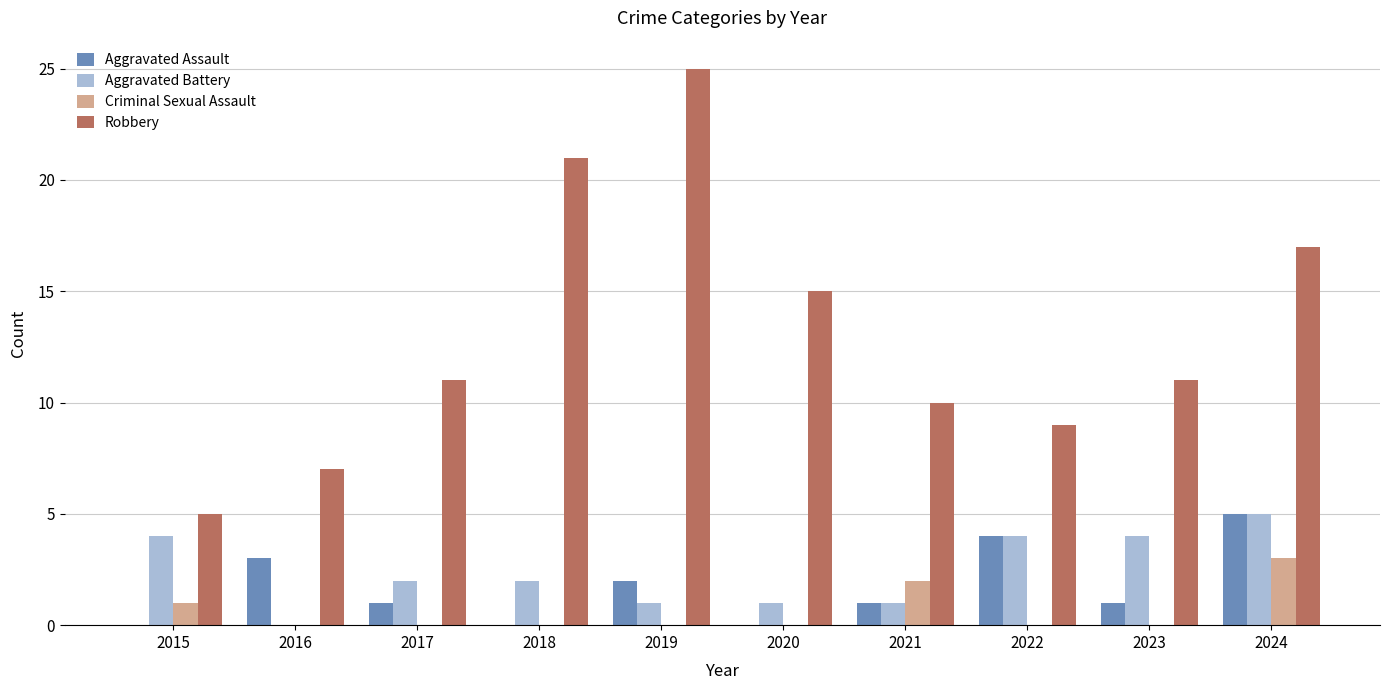

Is it true that Criminal Sexual Assault equals 0 at 2022?

True